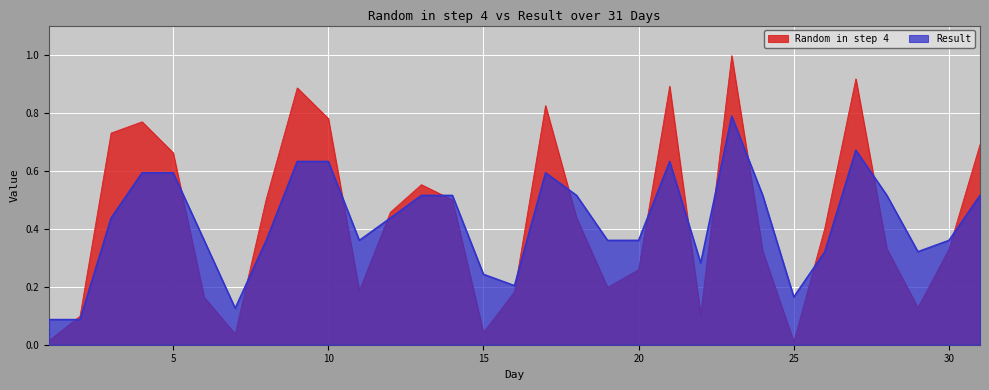

What is the total value across all series at 29?

0.4